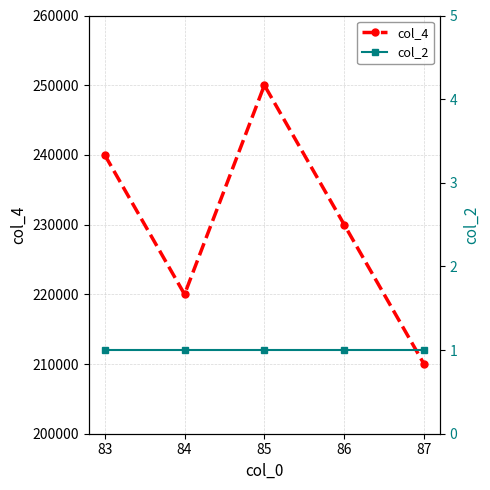

Reading left to right, transcribe all the data shown in this chart.

col_4: 83=240000	84=220000	85=250000	86=230000	87=210000
col_2: 83=1	84=1	85=1	86=1	87=1